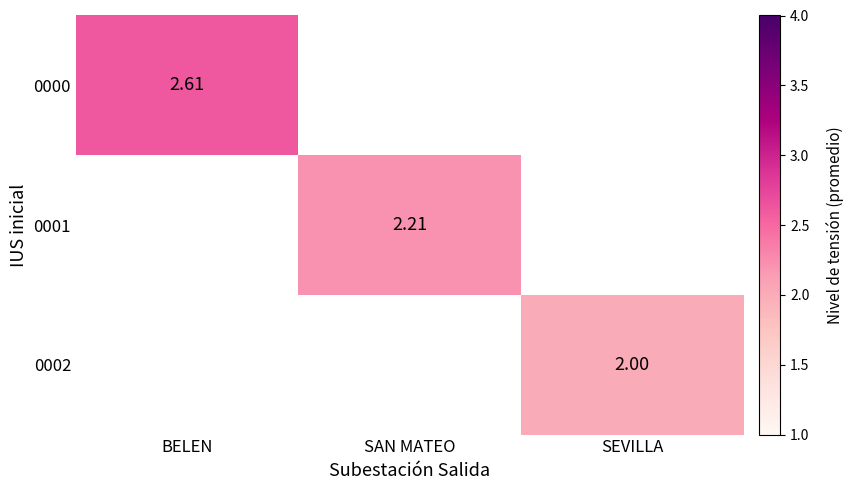

Which category has the highest value across all series?

BELEN